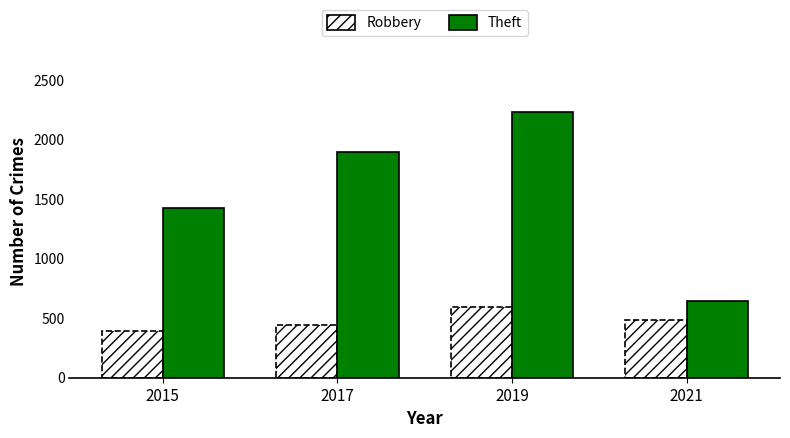

What are all the series names shown in the legend?

Robbery, Theft